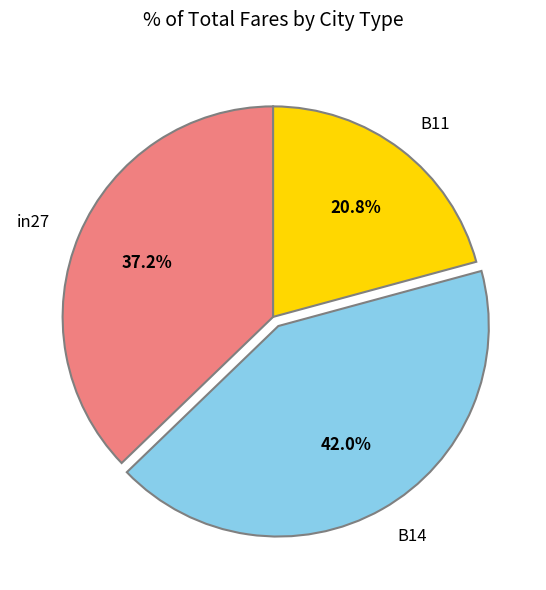

Which category has the biggest portion of the pie?

B14